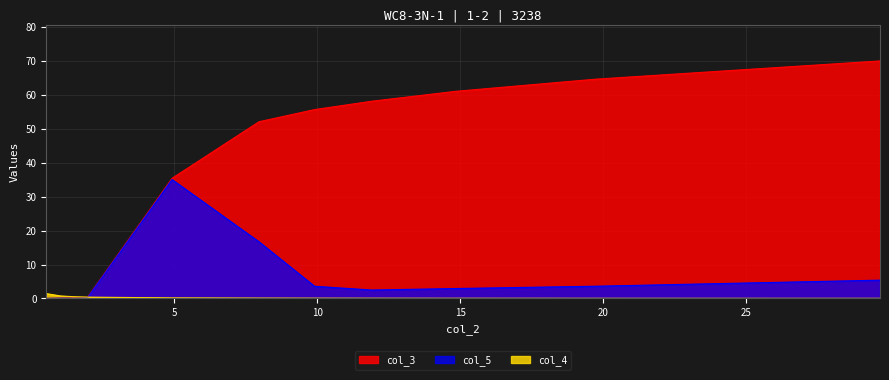

List the series in order of their overall mean, highest first.

col_3, col_5, col_4